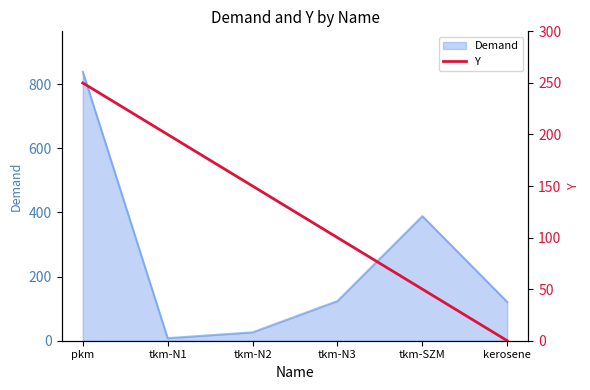

The chart shows a value of 51 at tkm-N3. True or false?

False